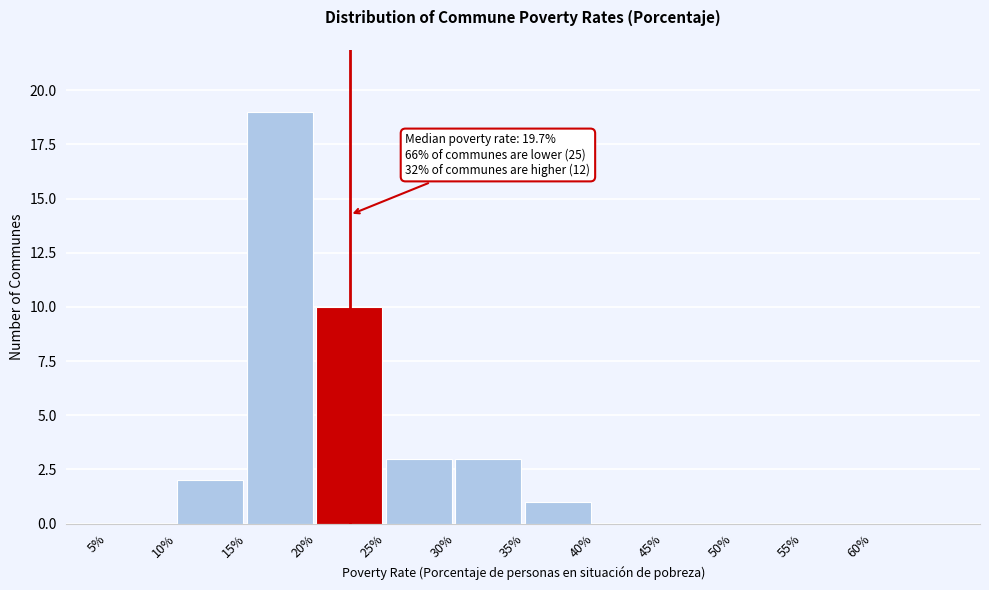

Reading left to right, extract all data points from this chart.

5%=0	10%=2	15%=19	20%=10	25%=3	30%=3	35%=1	40%=0	45%=0	50%=0	55%=0	60%=0